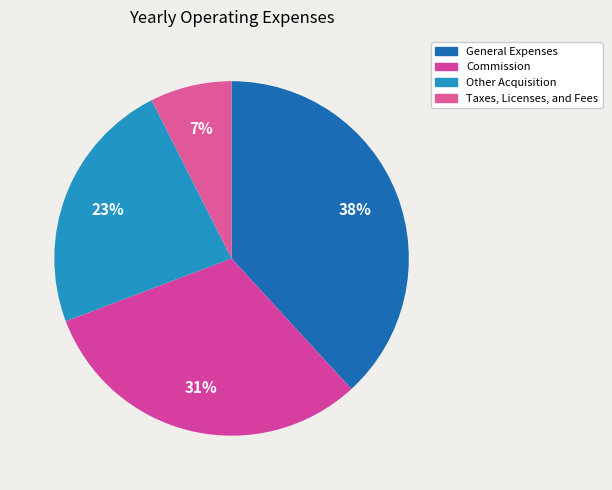

How many slices are in this pie chart?

4